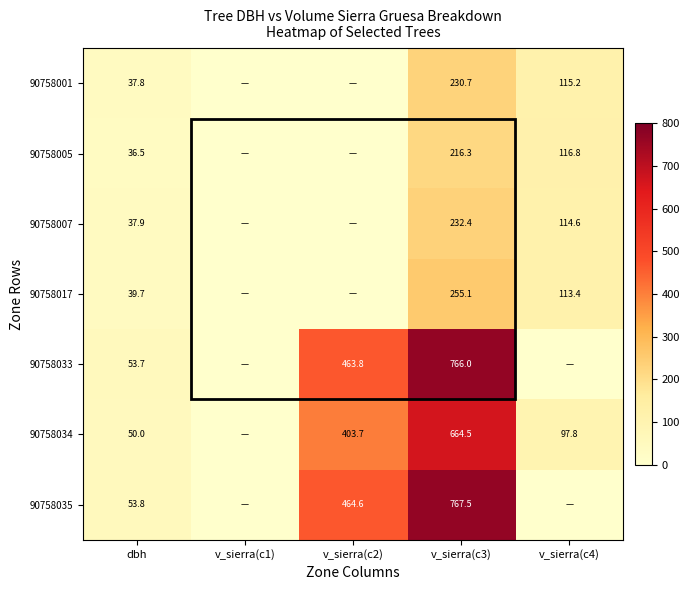

Which has a higher value, v_sierra(c2) or v_sierra(c1)?

v_sierra(c2)